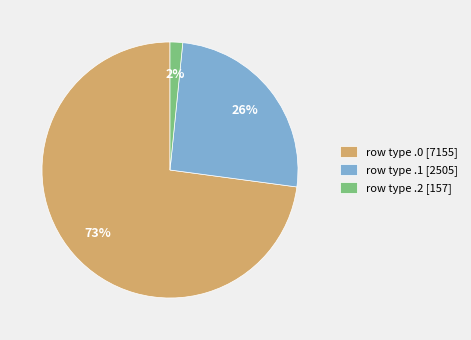

Does row type .2 [157] represent more than half of the total?

No